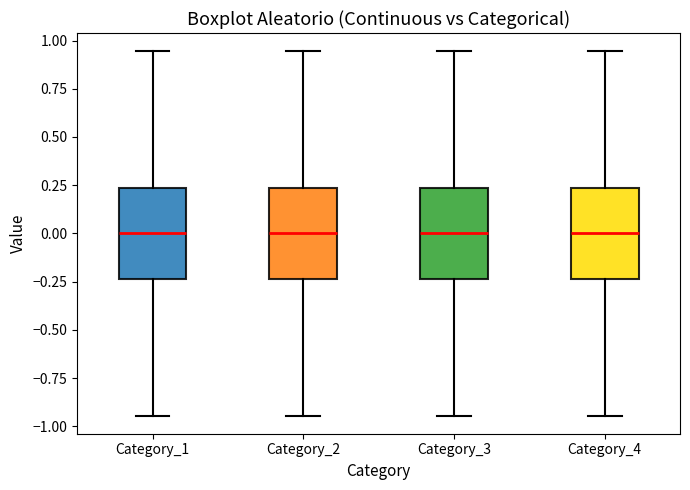

Reading left to right, read every box against the y-axis: the position of its median line, the range the box covers, and the ends of its whiskers. The values are not printed on the chart, so give them approximately, as read against the axis.

Category_1: median 0.00, box -0.25 to 0.25, whiskers -0.95 to 0.95
Category_2: median 0.00, box -0.25 to 0.25, whiskers -0.95 to 0.95
Category_3: median 0.00, box -0.25 to 0.25, whiskers -0.95 to 0.95
Category_4: median 0.00, box -0.25 to 0.25, whiskers -0.95 to 0.95